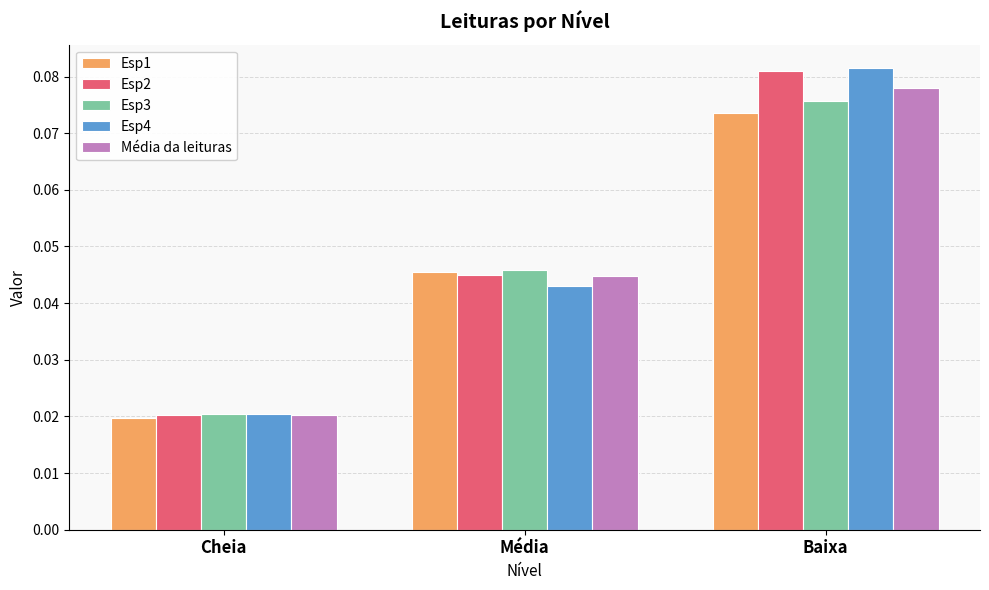

What is the label of the 3rd bar from the left?

Baixa